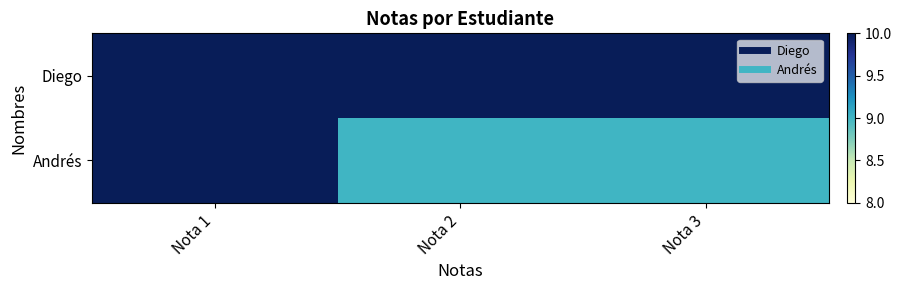

Reading left to right, what are all the values shown in this chart?

Diego: Nota 1=10	Nota 2=10	Nota 3=10
Andrés: Nota 1=10	Nota 2=9	Nota 3=9